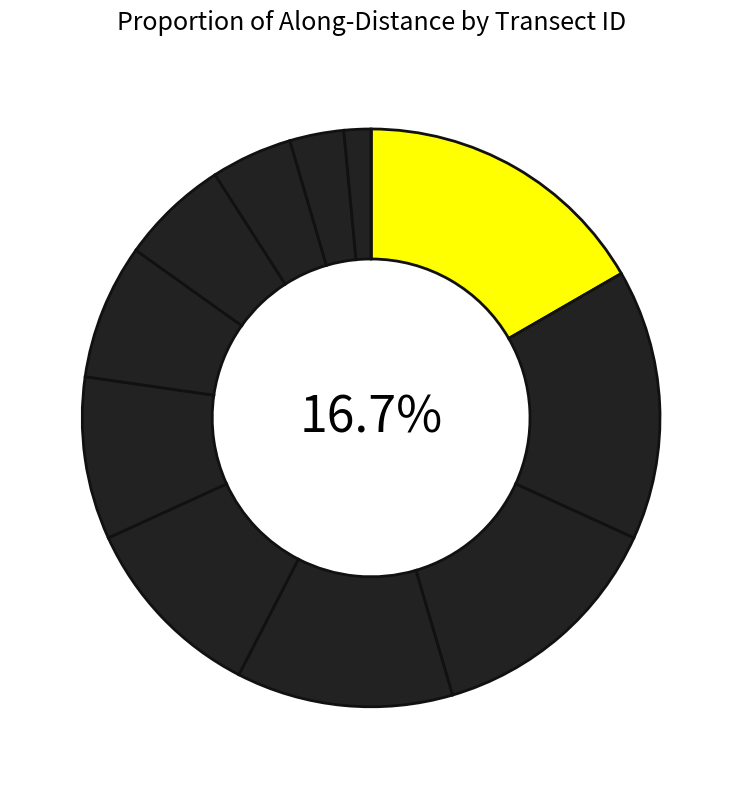

What is the largest slice in the pie chart?

nzd0461-0000